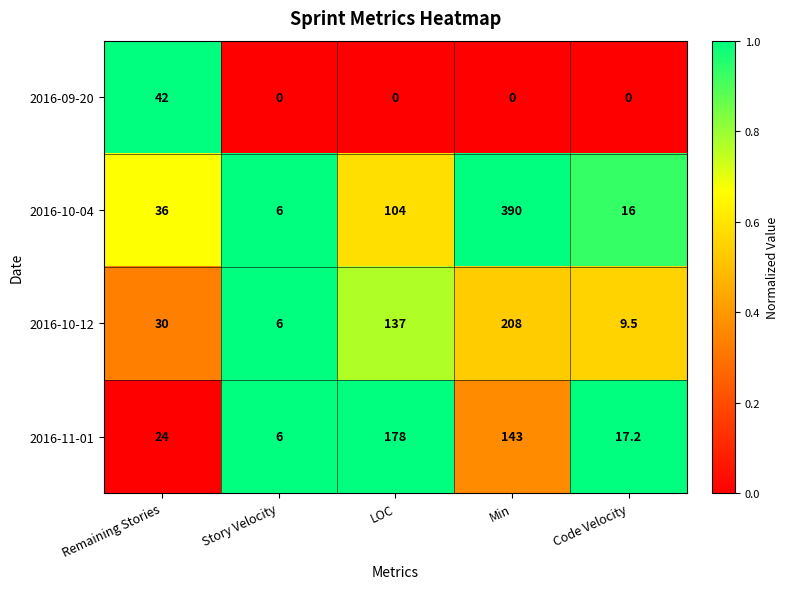

Rank the series at Code Velocity from highest to lowest value.

2016-11-01, 2016-10-04, 2016-10-12, 2016-09-20